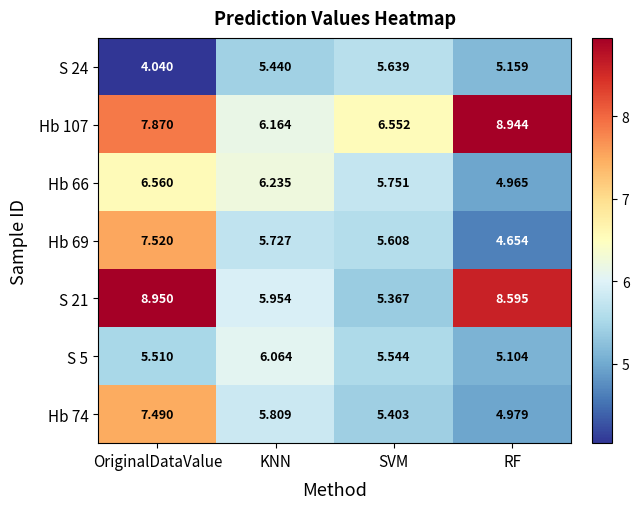

What is the difference between the highest and lowest values at SVM?

1.2